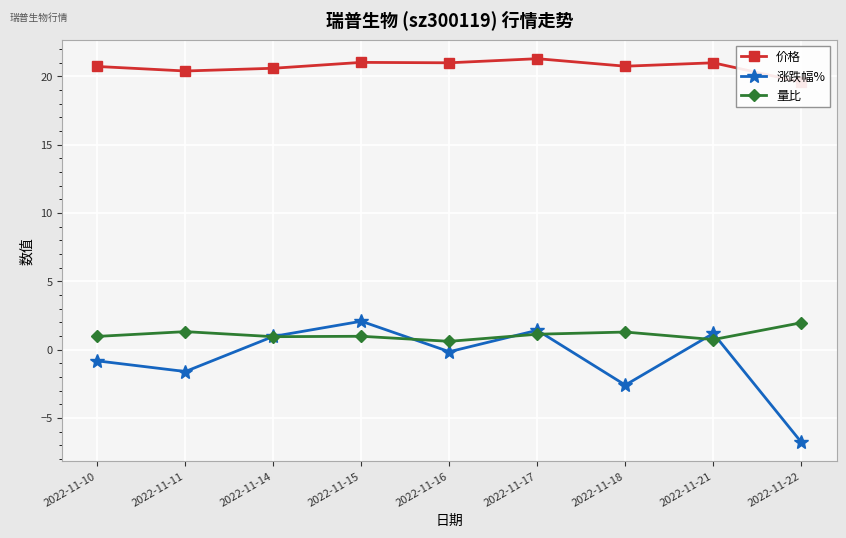

Where is the first local minimum for 涨跌幅%?

2022-11-11